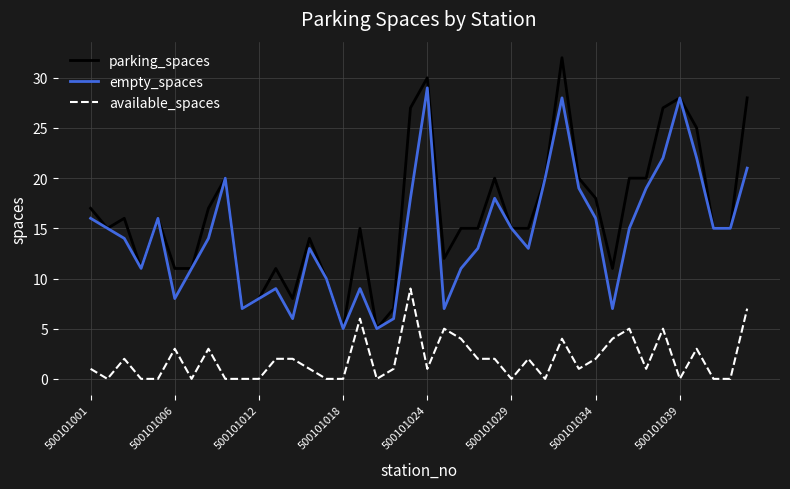

What is the minimum value for empty_spaces?

5